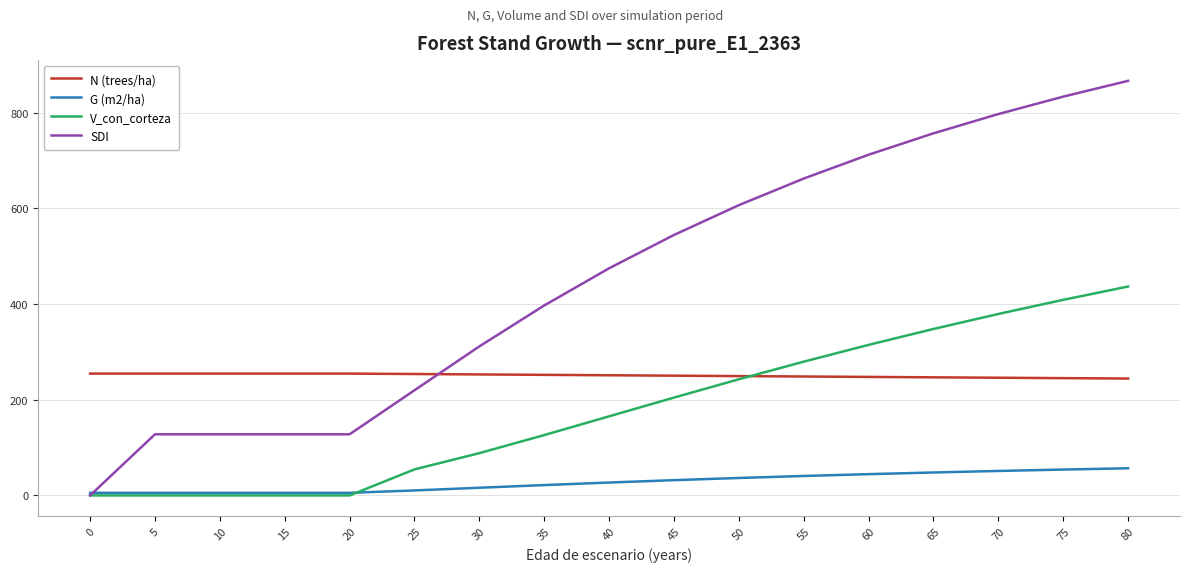

What is the highest value of the N (trees/ha) series?

254.7